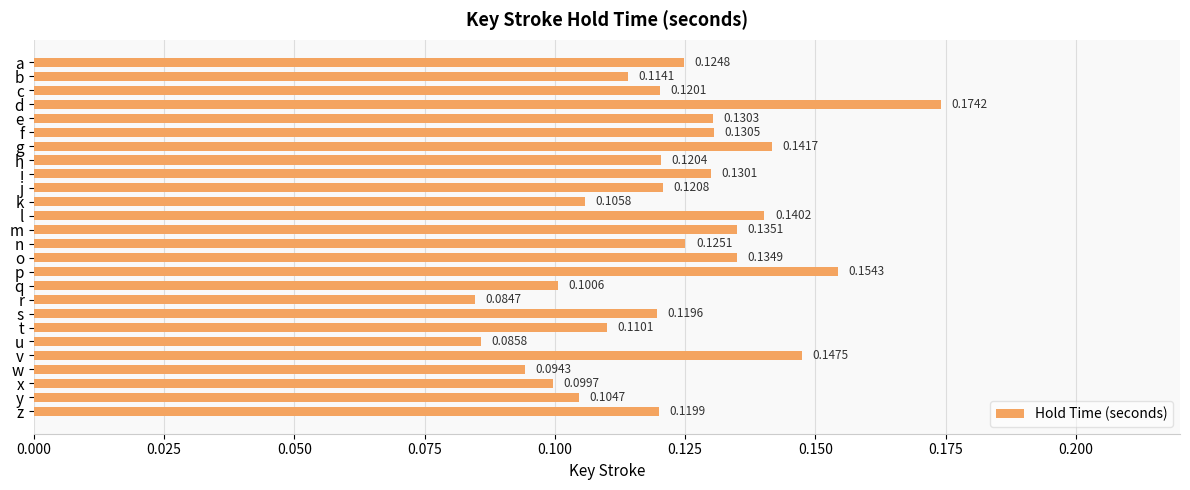

Which category has the highest value across all series?

d